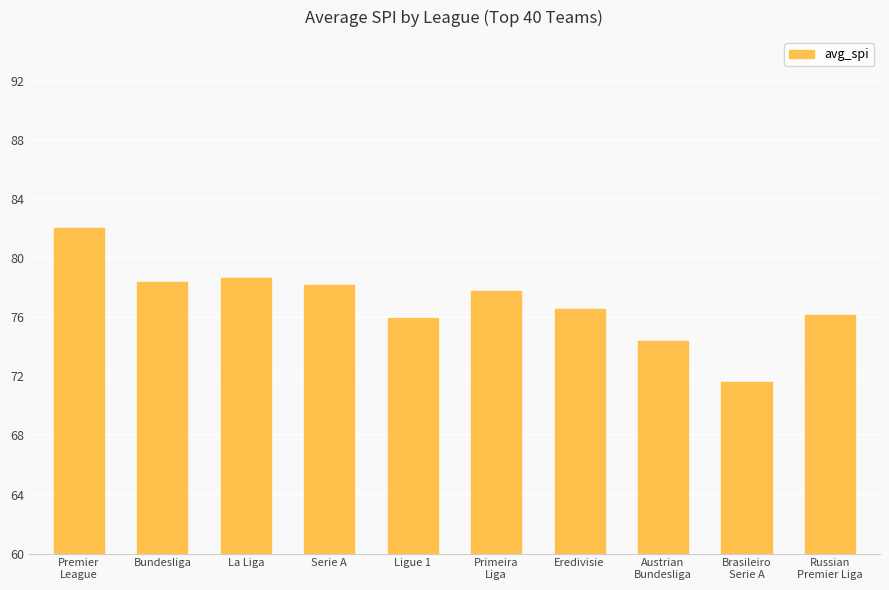

Reading right to left, list all the values displayed in this chart.

76.2	71.6	74.4	76.6	77.8	76.0	78.2	78.7	78.4	82.1